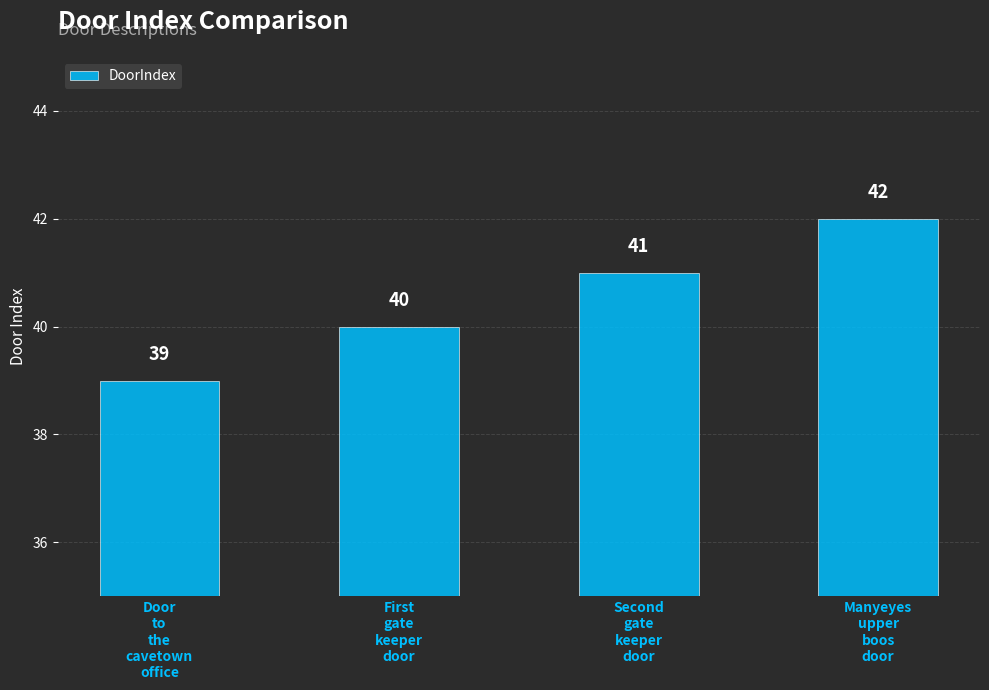

Is it true that the value at Second
gate
keeper
door is 20?

False